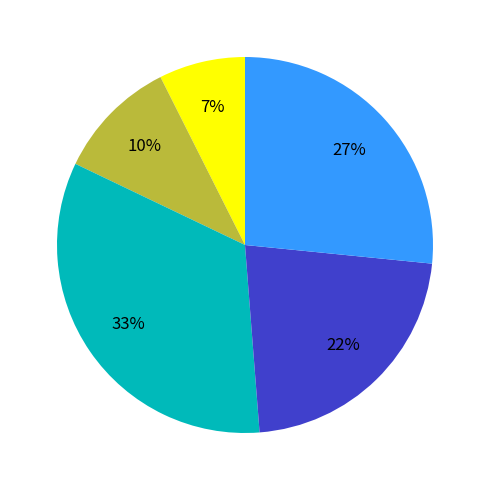

To the nearest percent, what is the difference between the largest and smallest slice percentages?

26%